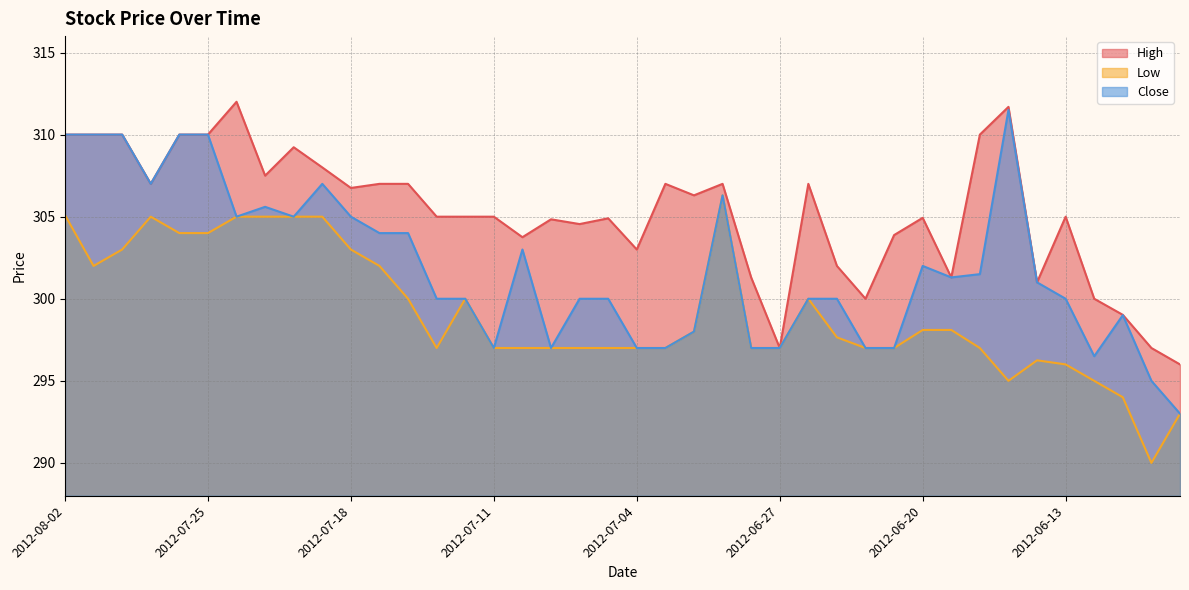

Is the value of Low at 2012-07-06 greater than the value of High at 2012-07-02?

No